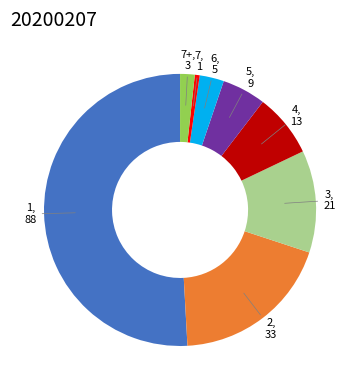

Count the number of slices in the pie.

8